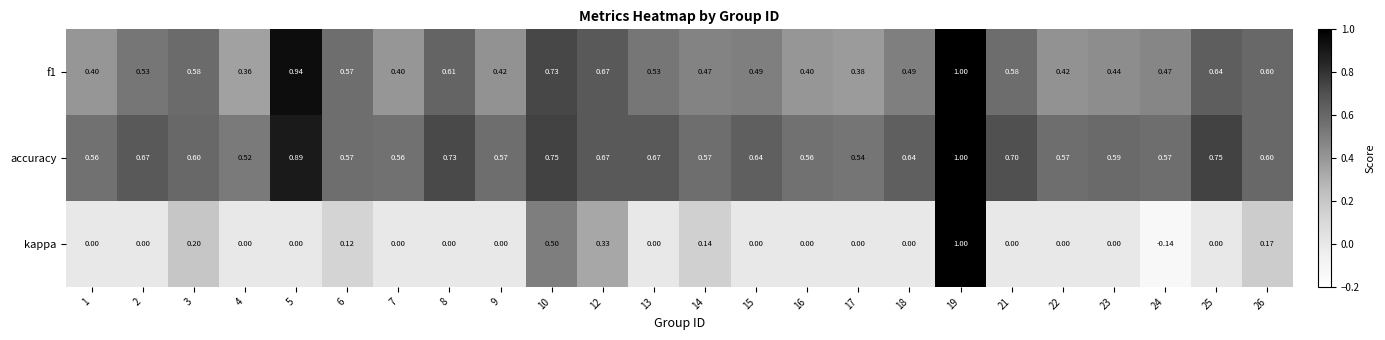

What is the total value across all series at 9?

1.0